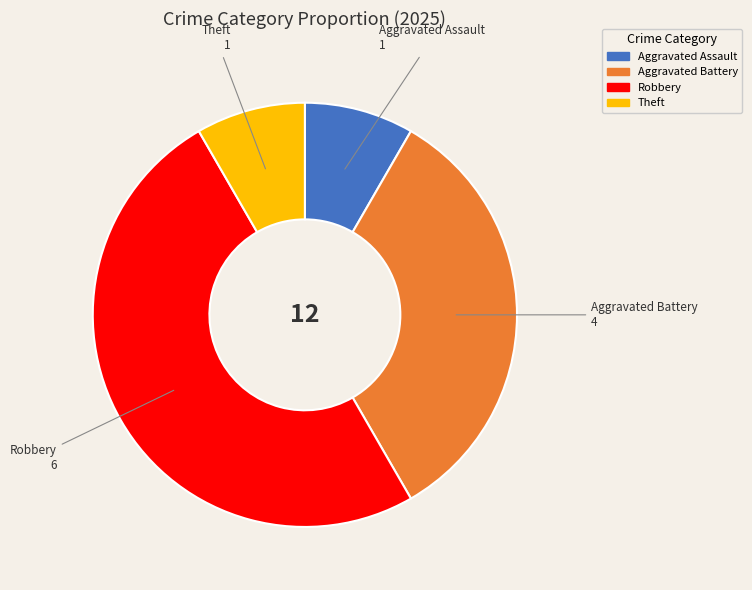

How many slices are in this pie chart?

4